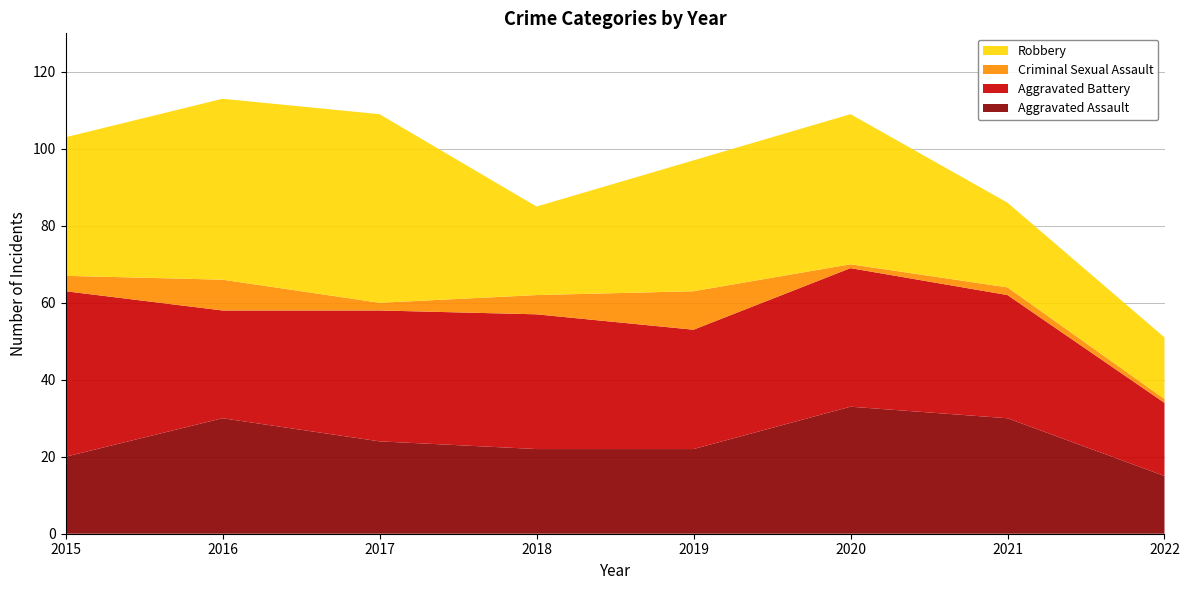

Reading left to right, list all the values displayed in this chart.

Aggravated Assault: 20	30	24	22	22	33	30	15
Aggravated Battery: 43	28	34	35	31	36	32	19
Criminal Sexual Assault: 4	8	2	5	10	1	2	1
Robbery: 36	47	49	23	34	39	22	16